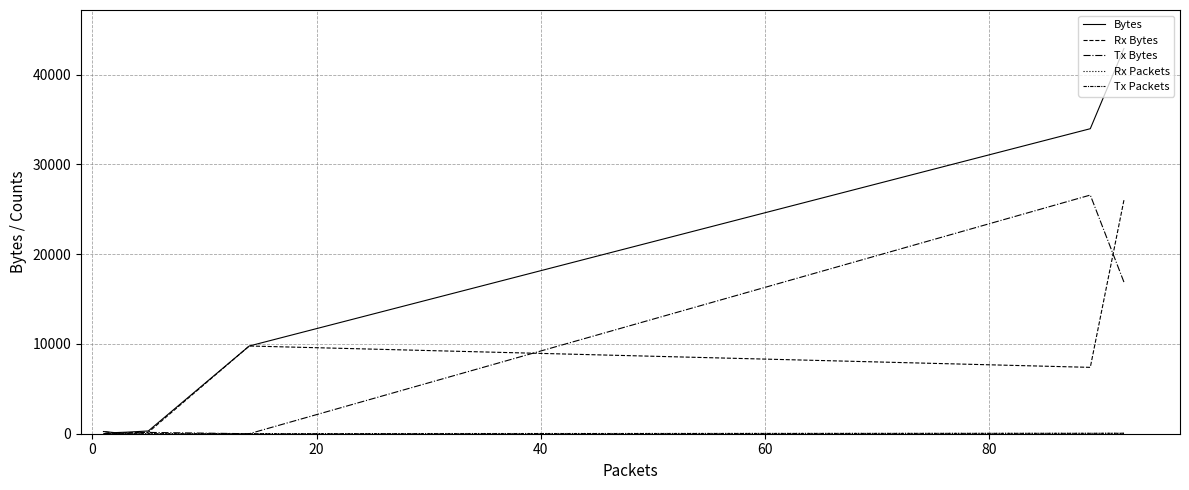

The value of Rx Bytes at 80 is 31. True or false?

False